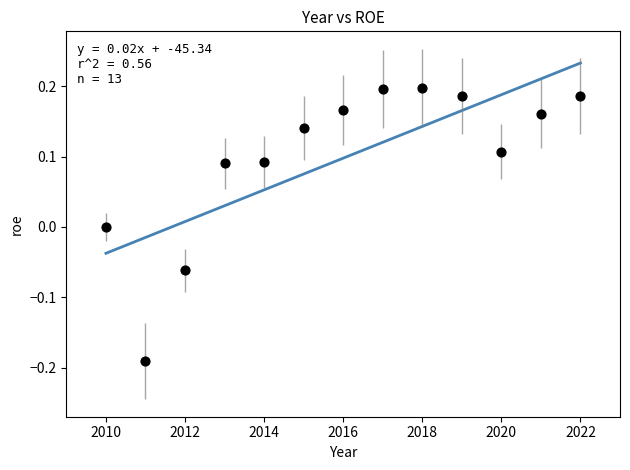

What is the range of Y values (max minus min)?

0.4